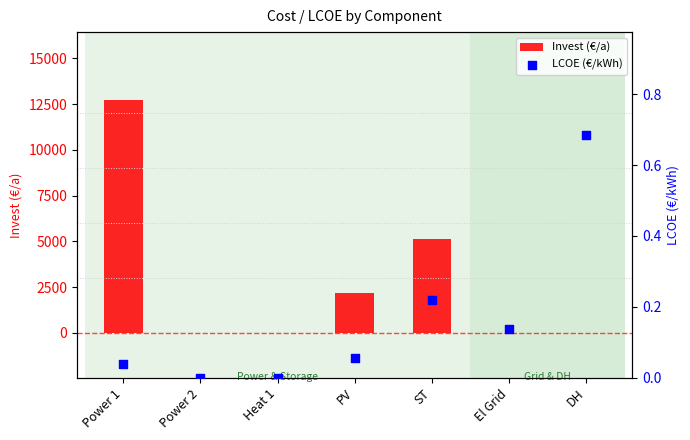

What is the total value across all series at Power 1?

12751.3